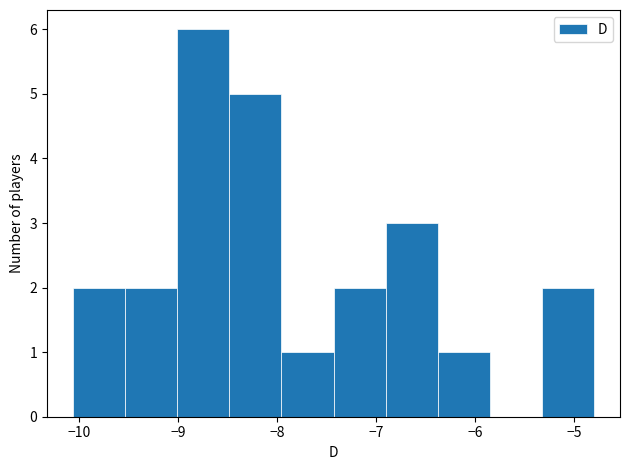

Over which range of the x-axis is the bar tallest?

-9.0 to -8.5